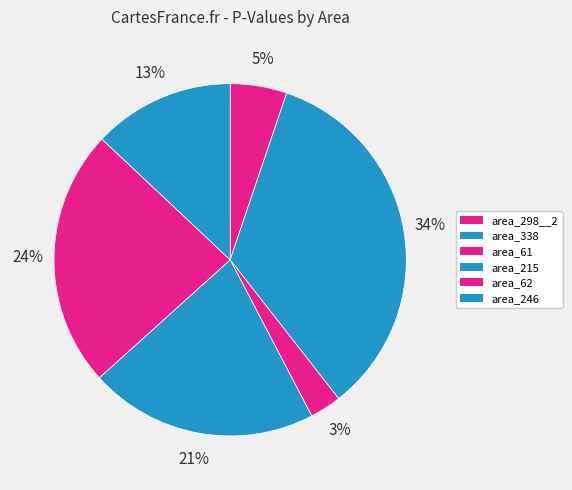

Which category has the biggest portion of the pie?

area_338